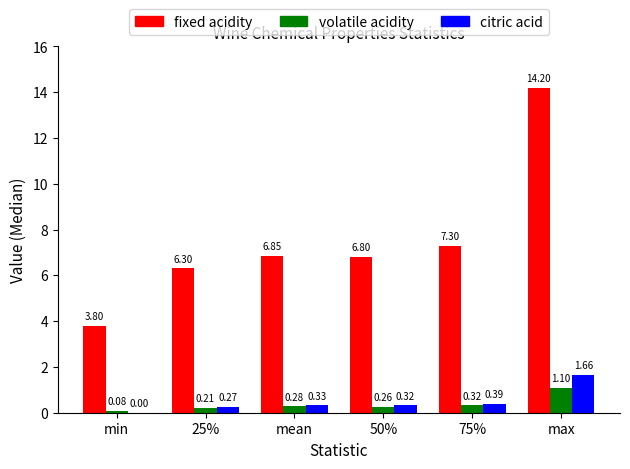

What is the average value of the citric acid series?

0.5